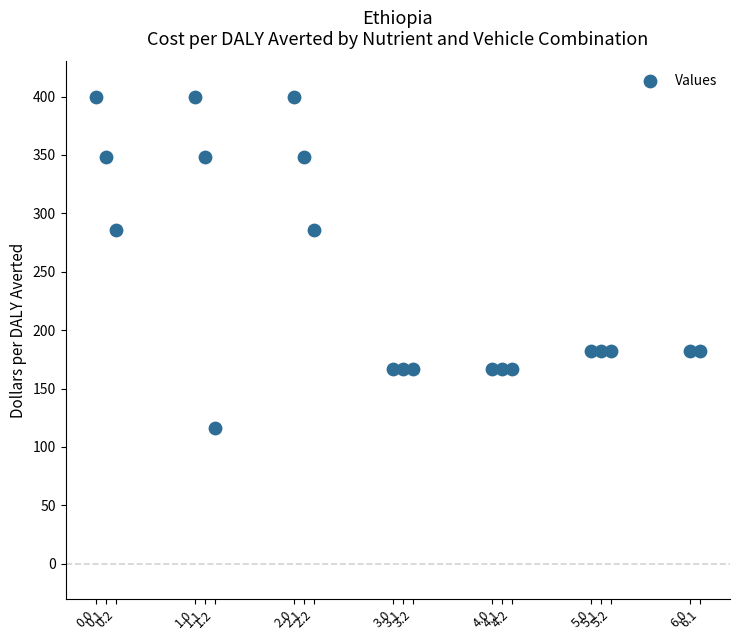

What is the range of Y values (max minus min)?

283.5